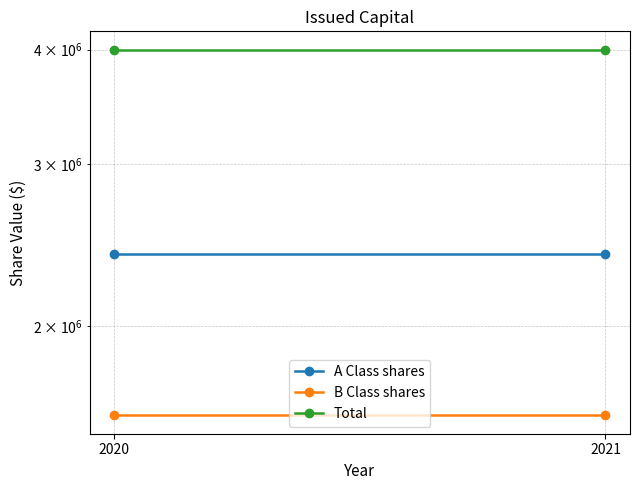

The B Class shares series shows 1600000 at 2020. True or false?

True